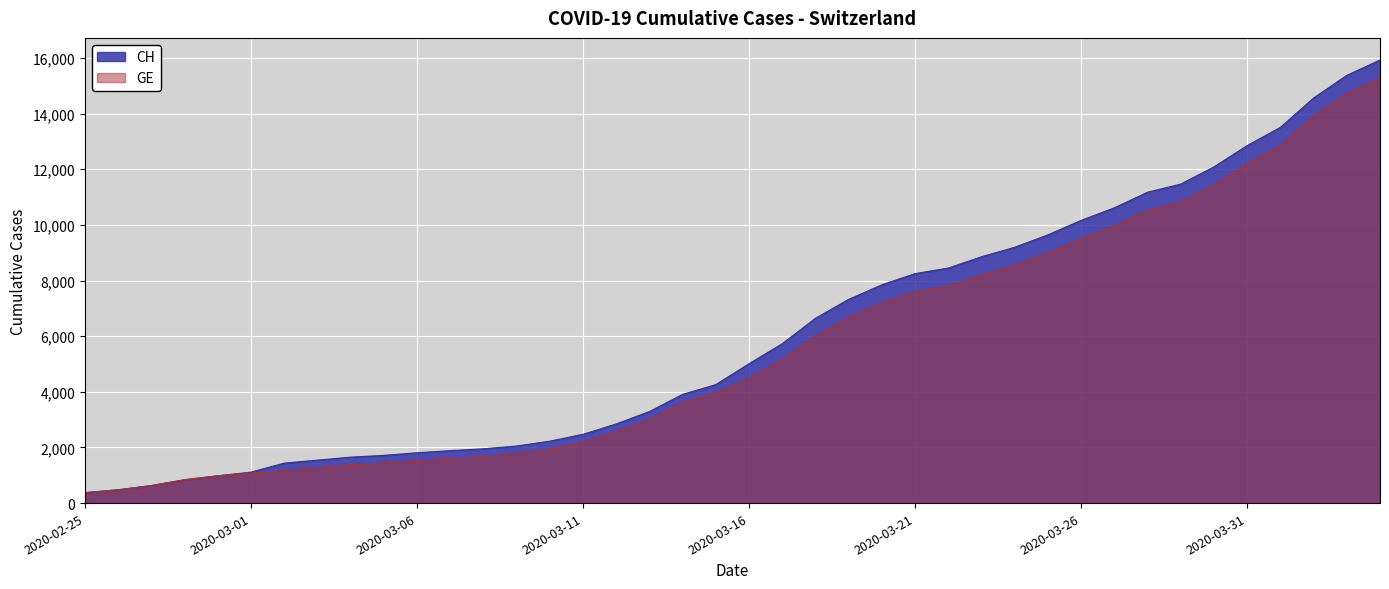

The value of CH at 2020-03-06 is 1086. True or false?

False